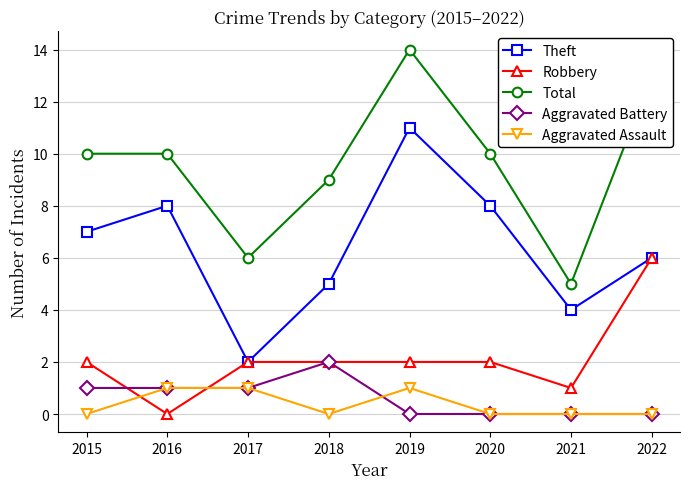

True or false: Aggravated Assault and Theft cross at least once.

False